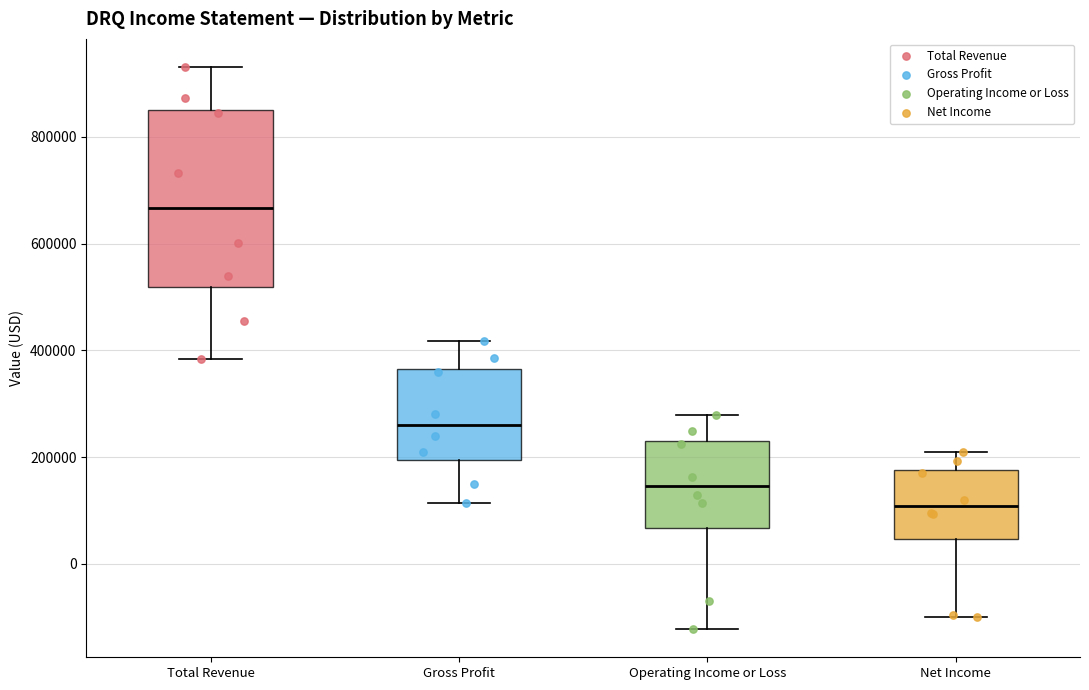

Reading left to right, read every box against the y-axis: the position of its median line, the range the box covers, and the ends of its whiskers. The values are not printed on the chart, so give them approximately, as read against the axis.

Total Revenue: median 660000, box 520000 to 860000, whiskers 380000 to 940000
Gross Profit: median 260000, box 200000 to 360000, whiskers 120000 to 420000
Operating Income or Loss: median 140000, box 60000 to 220000, whiskers -120000 to 280000
Net Income: median 100000, box 40000 to 180000, whiskers -100000 to 200000